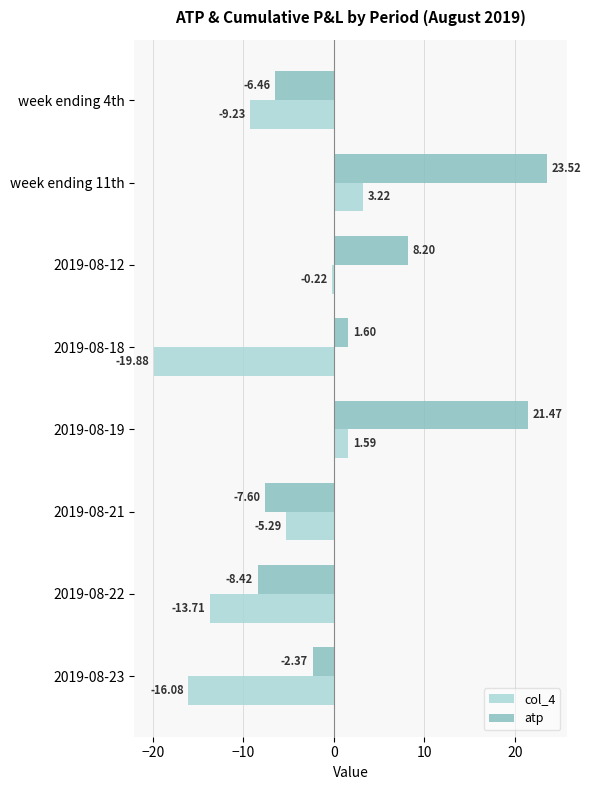

List the labels in order of col_4 value, largest first.

week ending 11th, 2019-08-19, 2019-08-12, 2019-08-21, week ending 4th, 2019-08-22, 2019-08-23, 2019-08-18